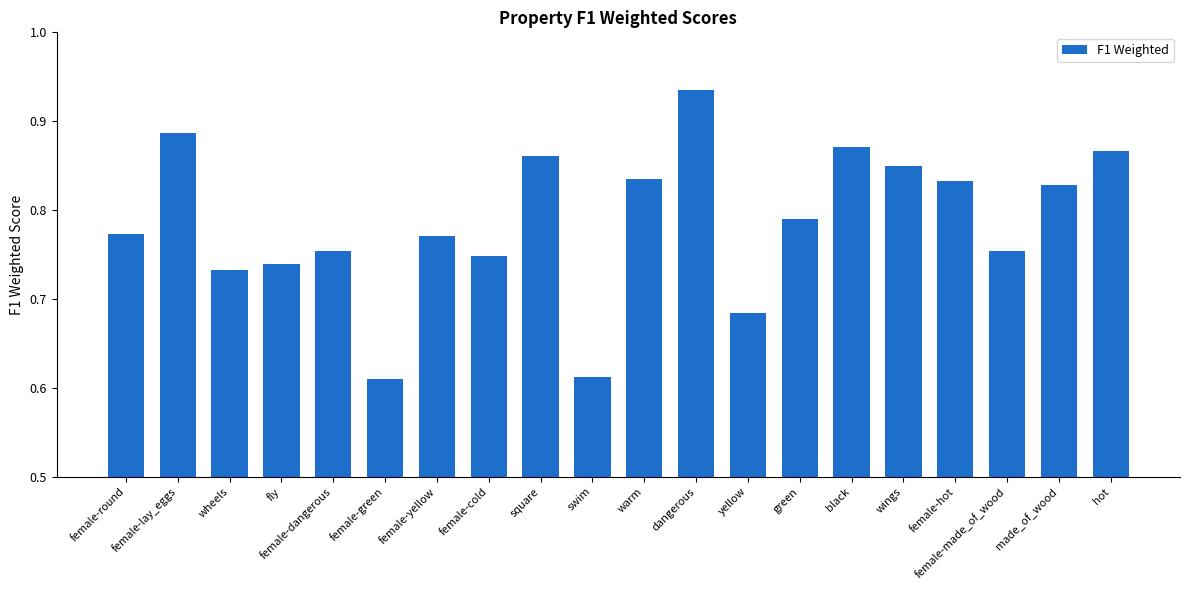

Which has a higher value, wings or female-lay_eggs?

female-lay_eggs